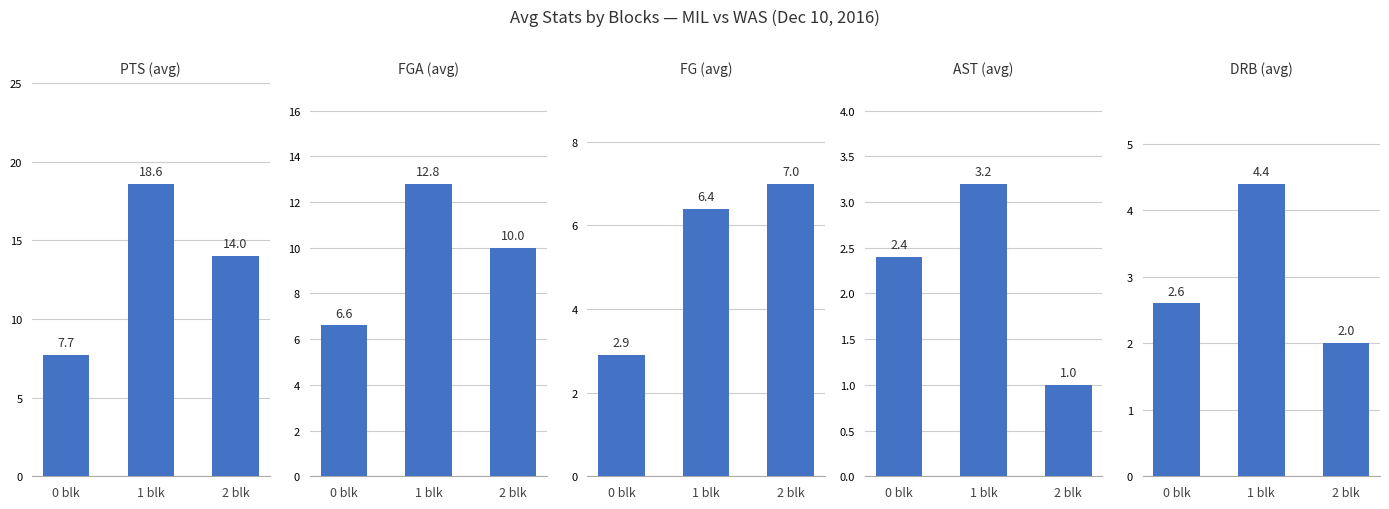

The DRB (avg) series shows 0.5 at 0 blk. True or false?

False